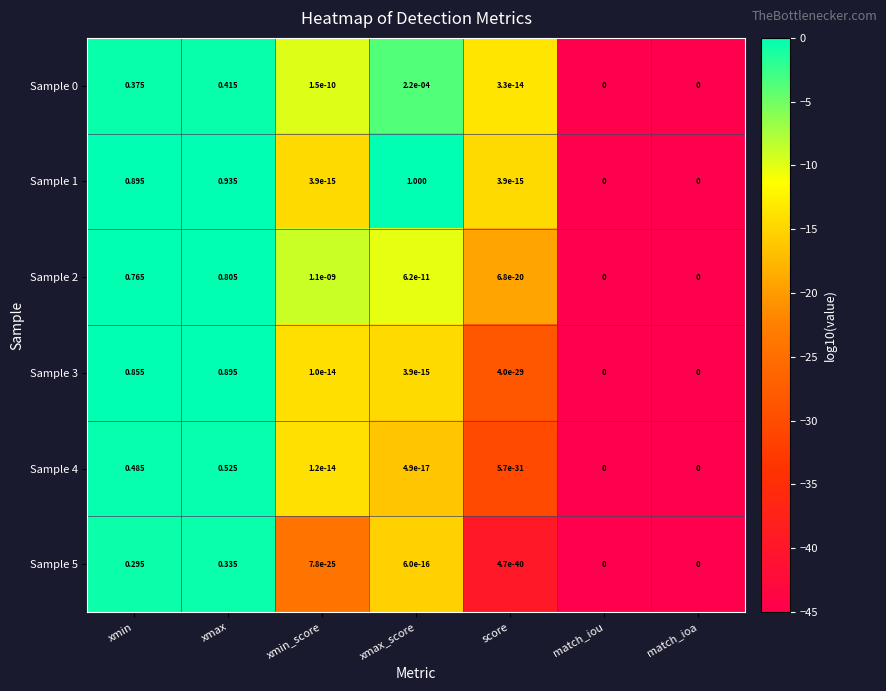

At which category is the sum across all series the highest?

xmax